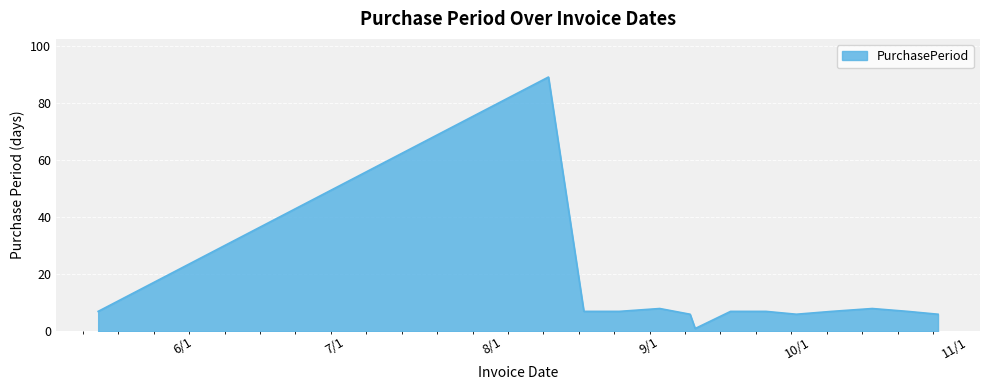

What is the difference between the maximum and minimum values?

88